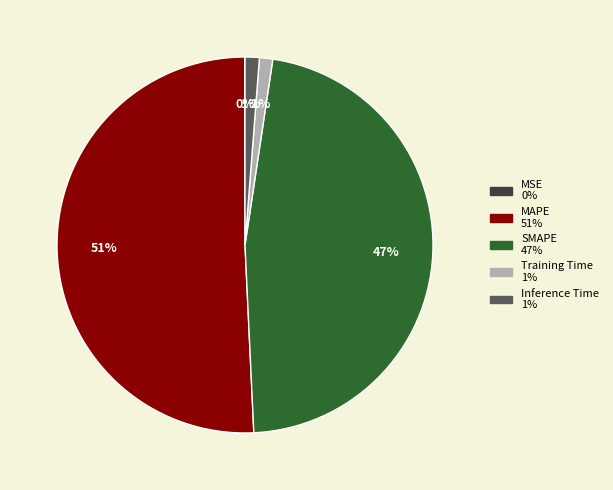

Is it true that SMAPE is 47% of the pie?

True